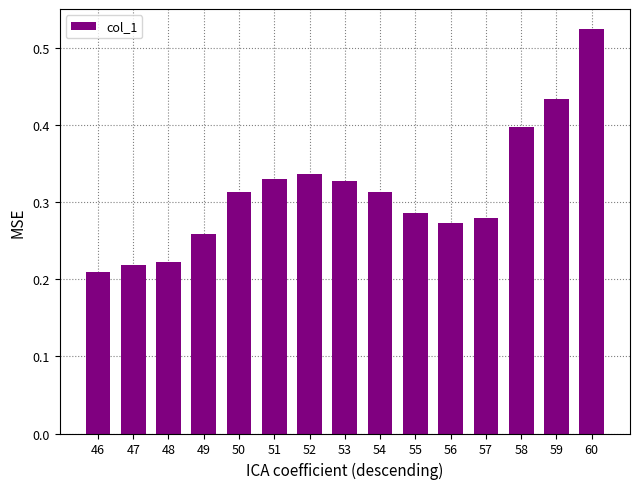

The value at 57 is 0.4. True or false?

False